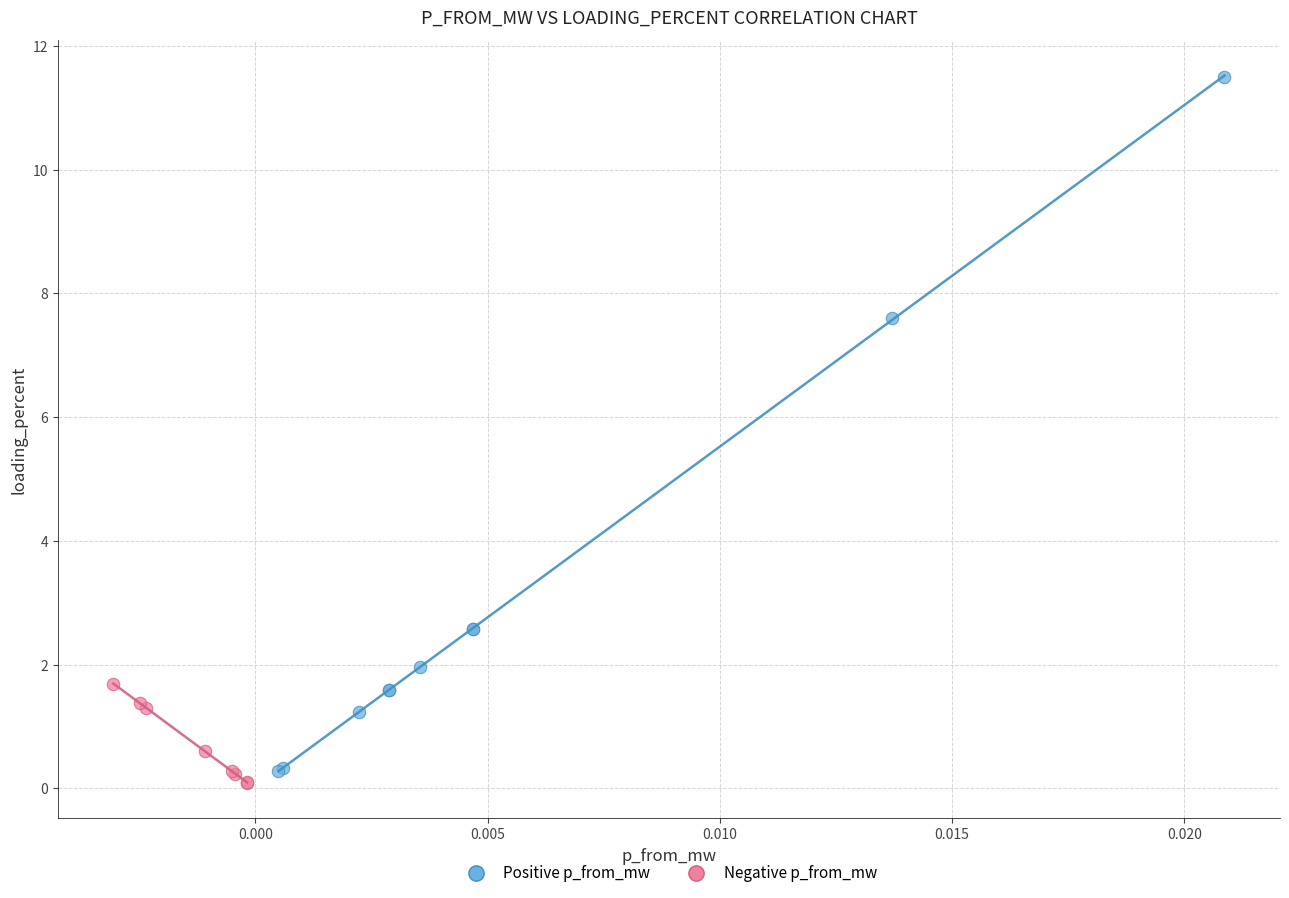

What are all the series names shown in the legend?

Positive p_from_mw, Negative p_from_mw